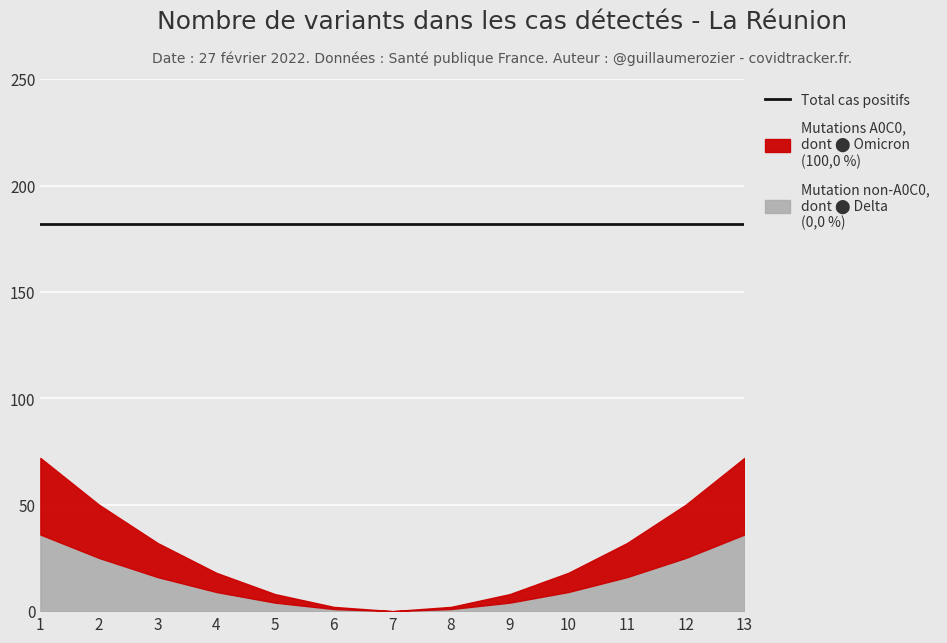

Which label corresponds to the smallest value in the chart?

7